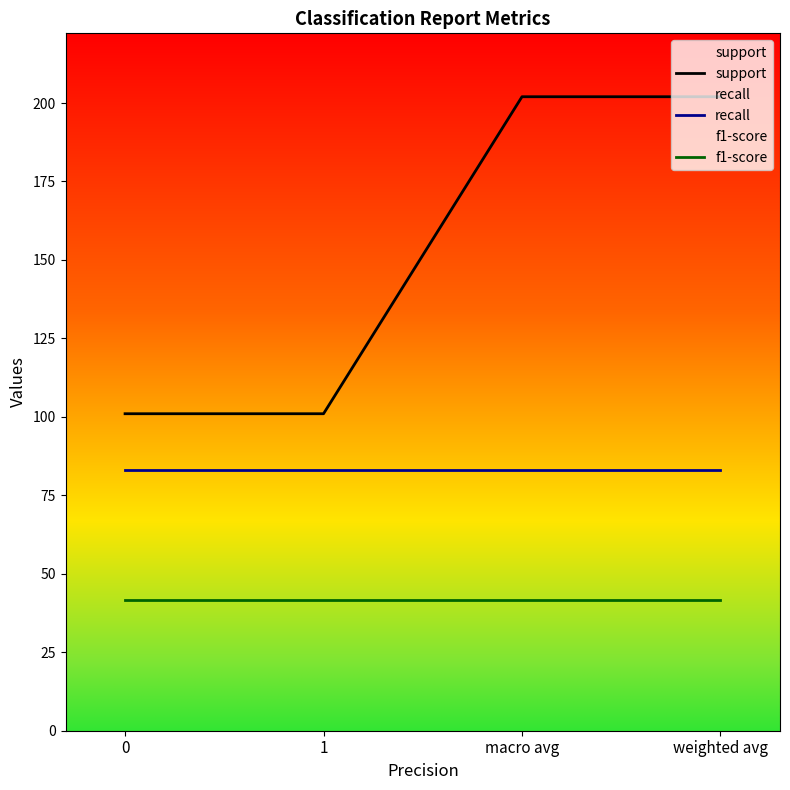

Which series has the widest spread of values?

support